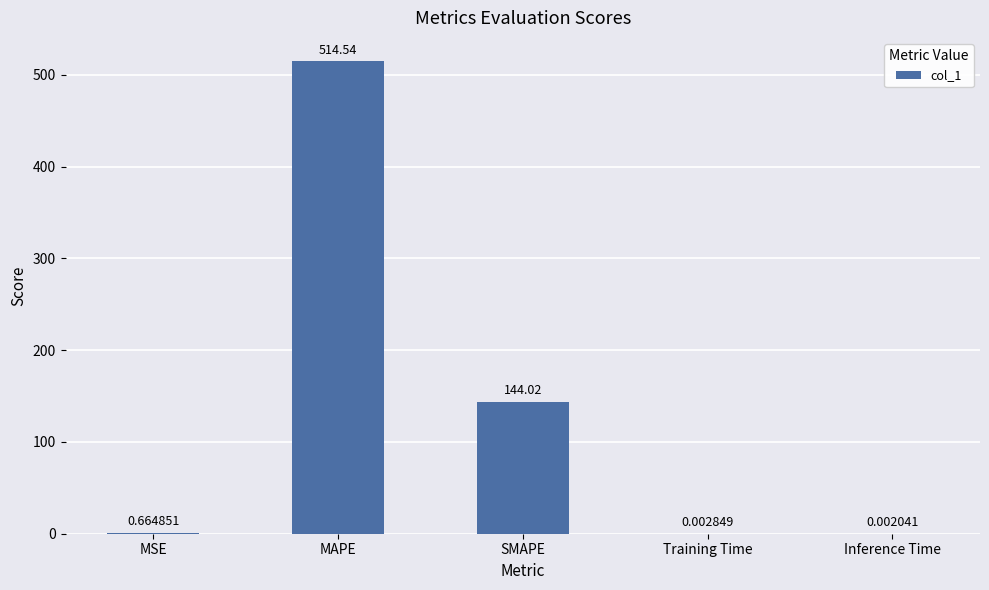

Between MSE and SMAPE, which is larger?

SMAPE